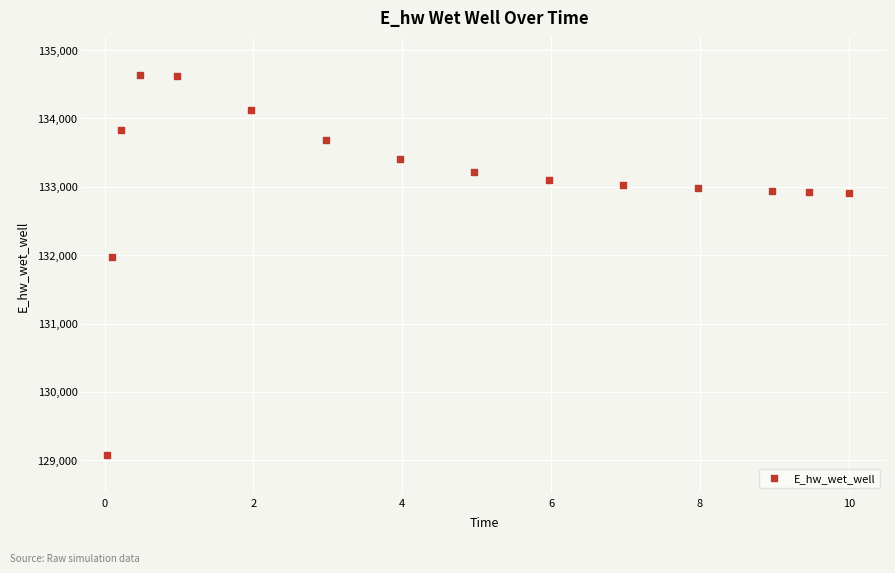

What is the range of Y values (max minus min)?

5559.4